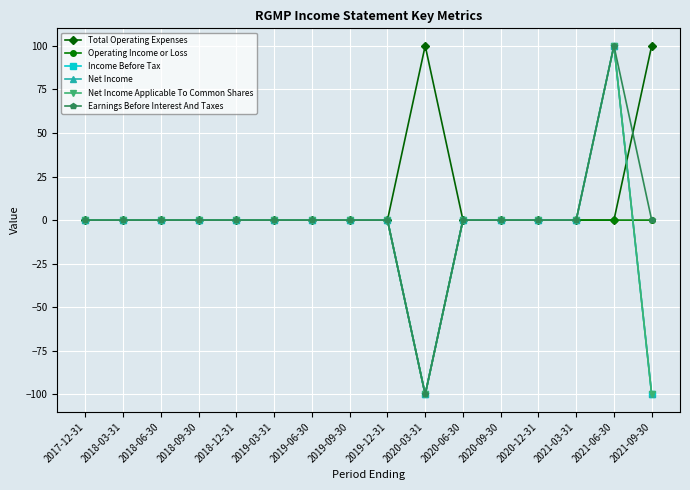

Is this an area chart (filled region under the line)?

No